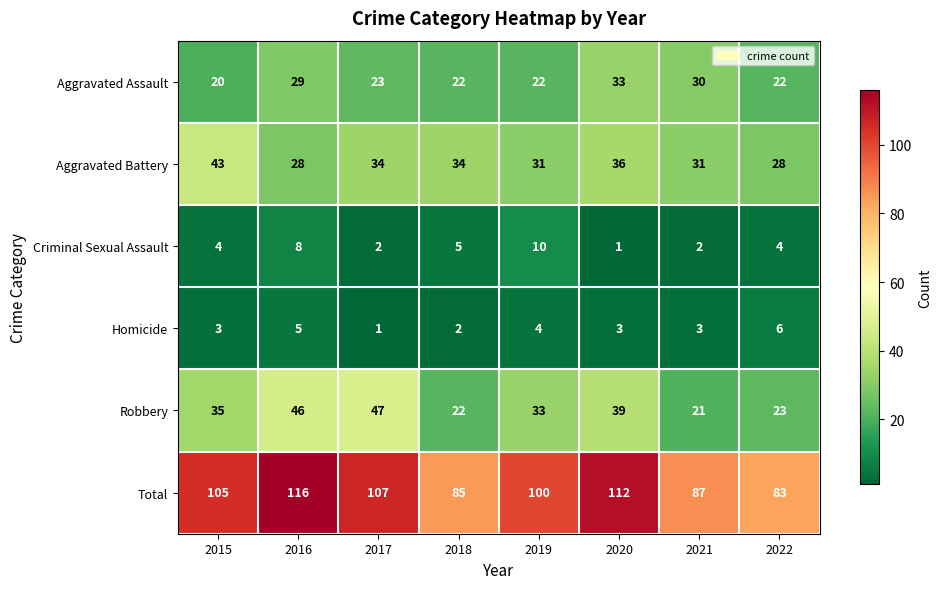

Which series has the widest spread of values?

Total